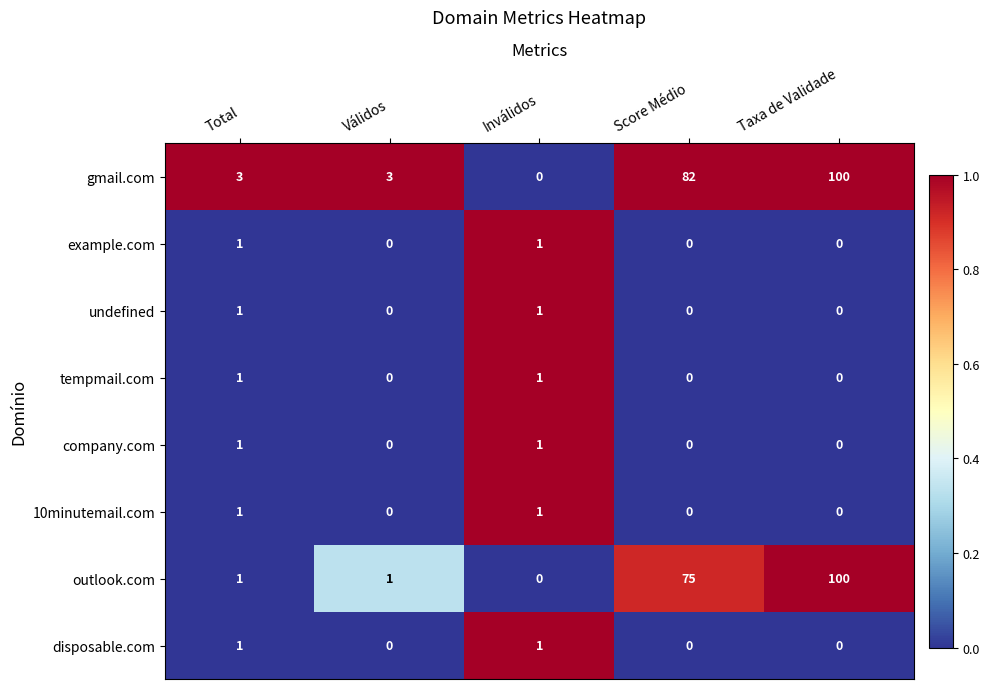

What is the total value across all series at Score Médio?

157